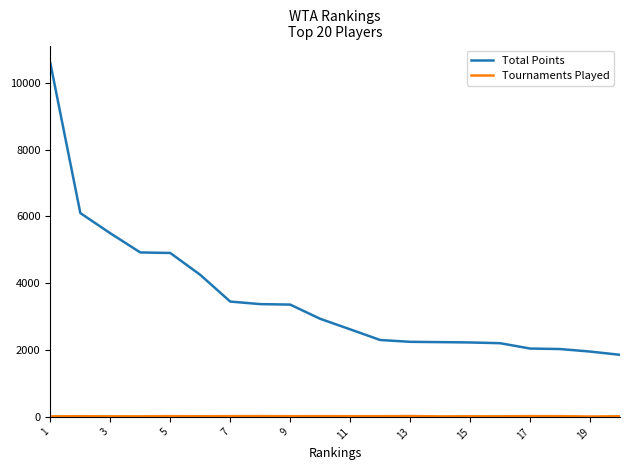

What is the greatest value displayed?

10585